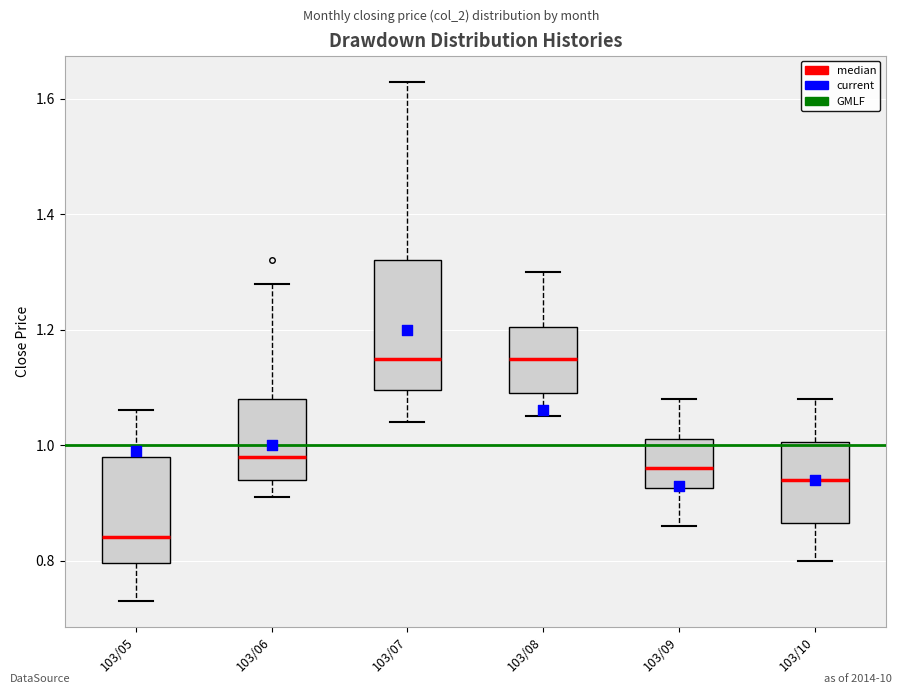

Reading left to right, transcribe this box plot: for each box, give where its median line is, the range the box spans, and where its two whiskers end, as read against the y-axis. The values are not printed on the chart, so give them approximately, as read against the axis.

103/05: median 0.84, box 0.80 to 0.98, whiskers 0.74 to 1.06
103/06: median 0.98, box 0.94 to 1.08, whiskers 0.92 to 1.28
103/07: median 1.16, box 1.10 to 1.32, whiskers 1.04 to 1.64
103/08: median 1.16, box 1.10 to 1.20, whiskers 1.06 to 1.30
103/09: median 0.96, box 0.92 to 1.02, whiskers 0.86 to 1.08
103/10: median 0.94, box 0.86 to 1.00, whiskers 0.80 to 1.08